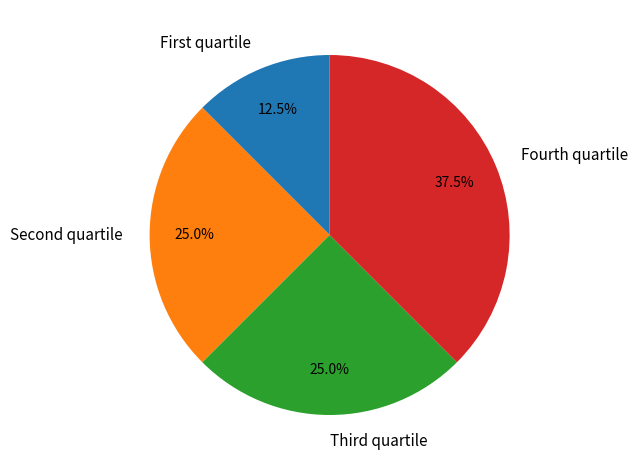

How many segments does this pie chart have?

4